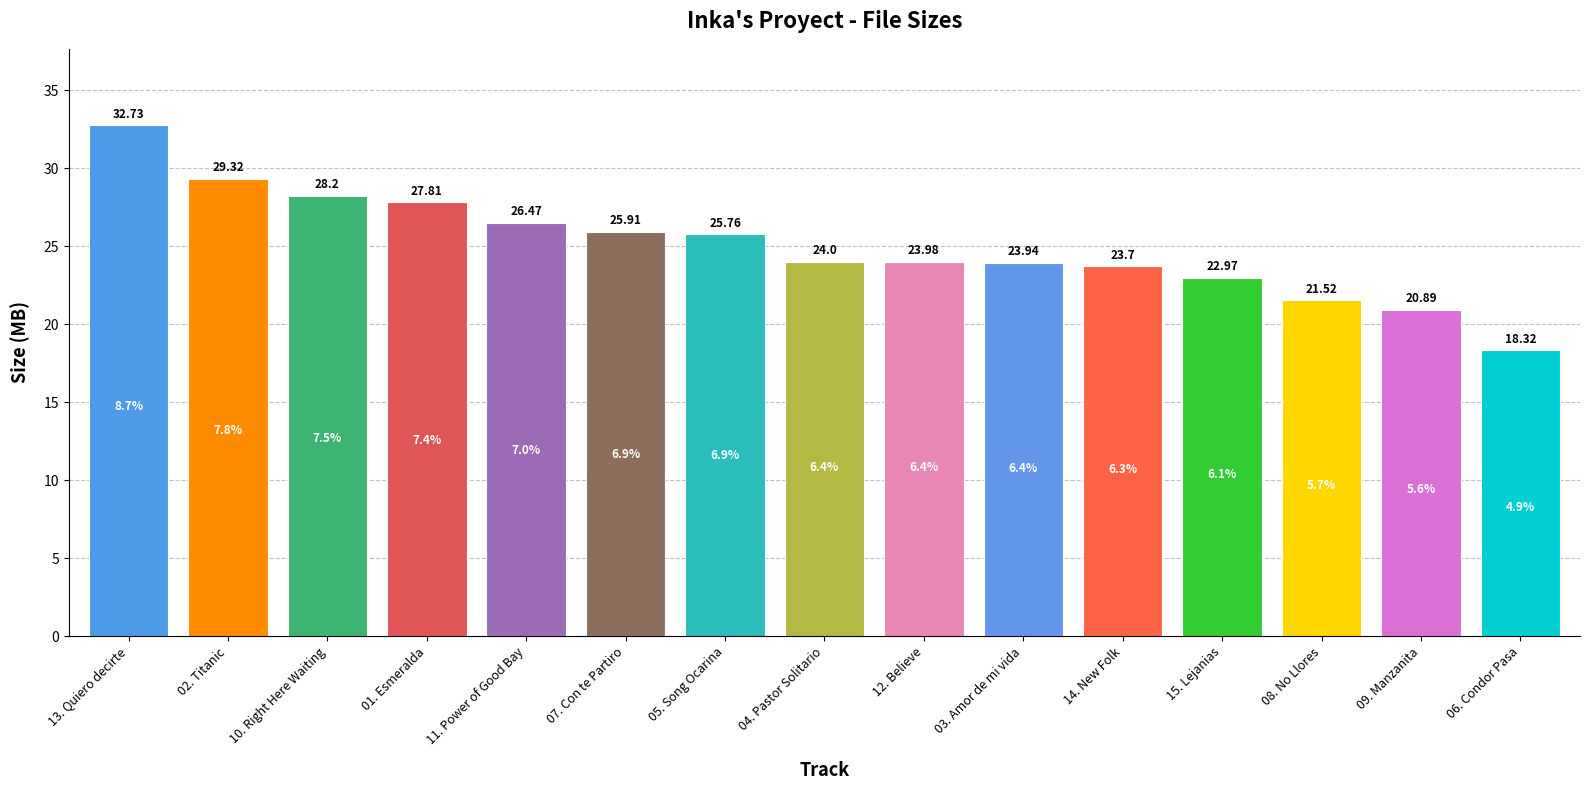

What is the sum of the values at 13. Quiero decirte and 14. New Folk?

56.4